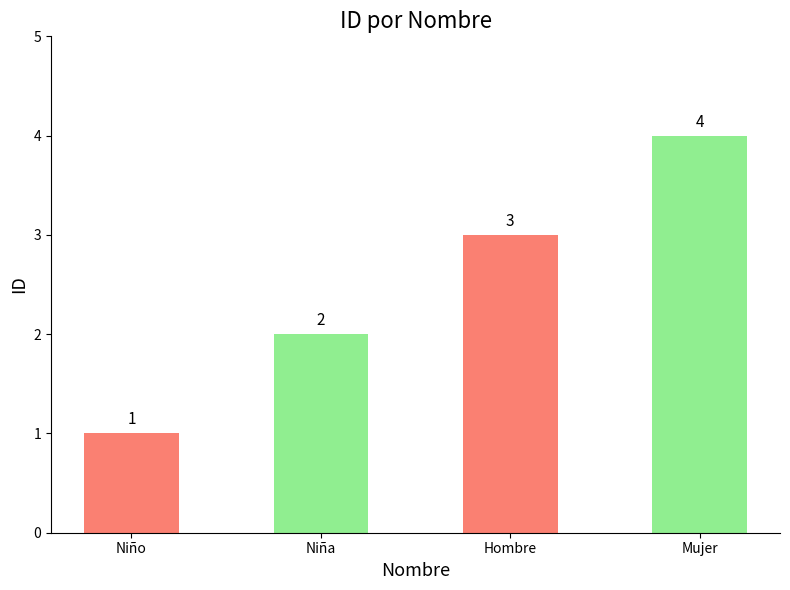

How many data points are less than 3?

2